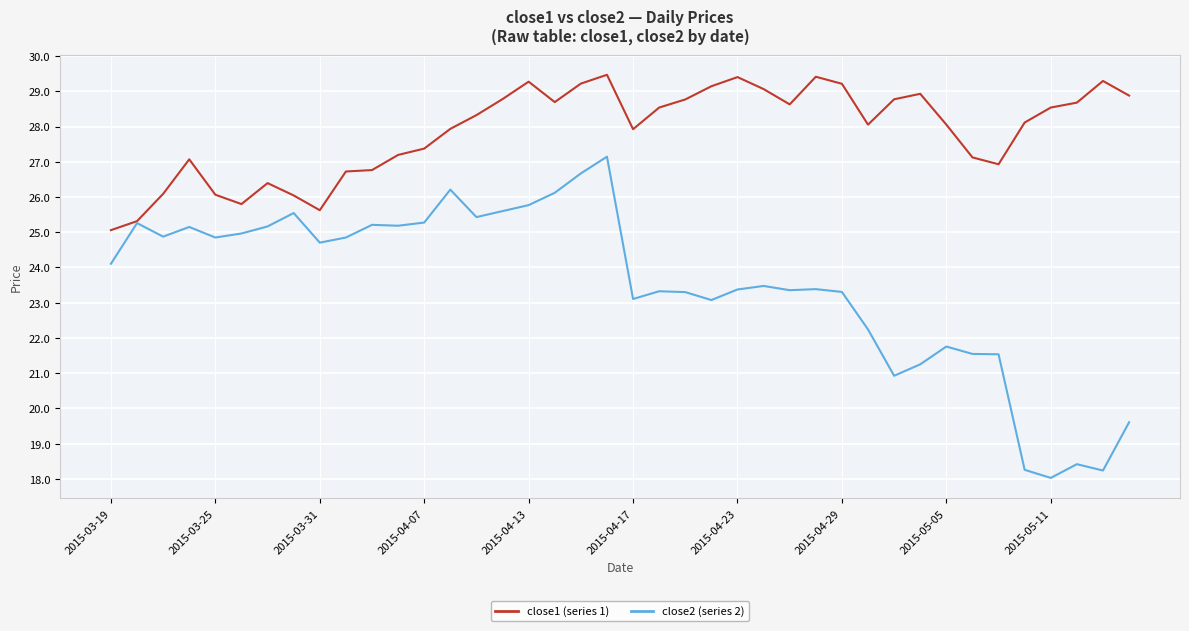

What is the greatest value displayed?

29.5